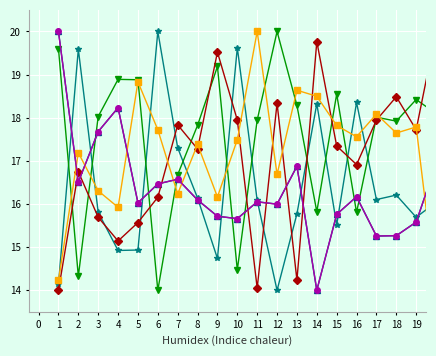

What is the maximum value shown in the chart?

20.0